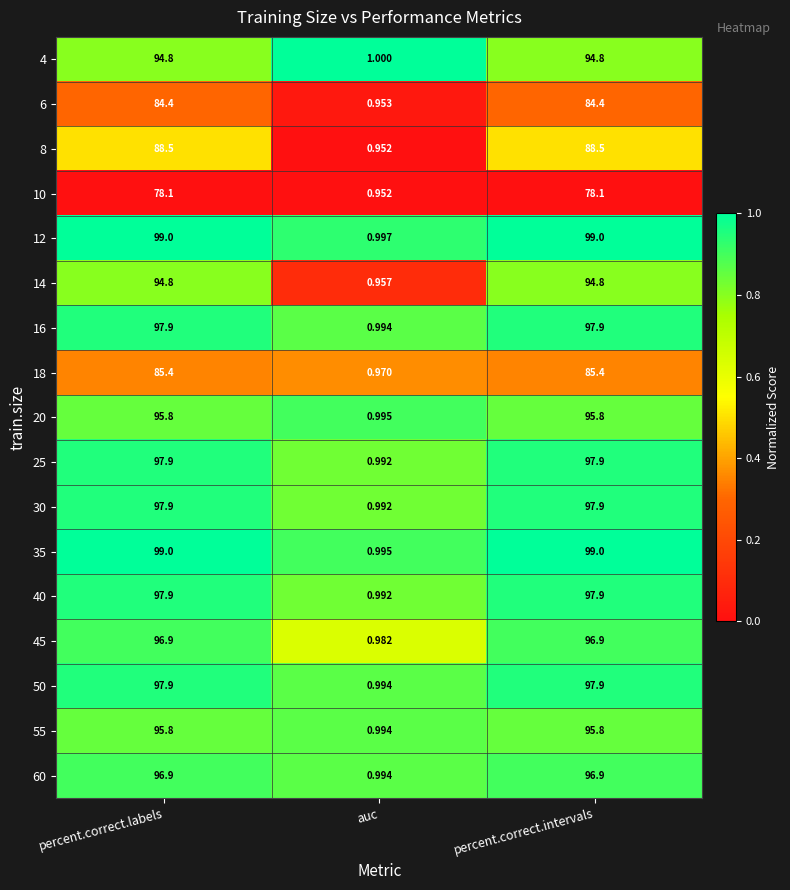

Is the value of 30 at auc greater than the value of 20 at percent.correct.intervals?

No